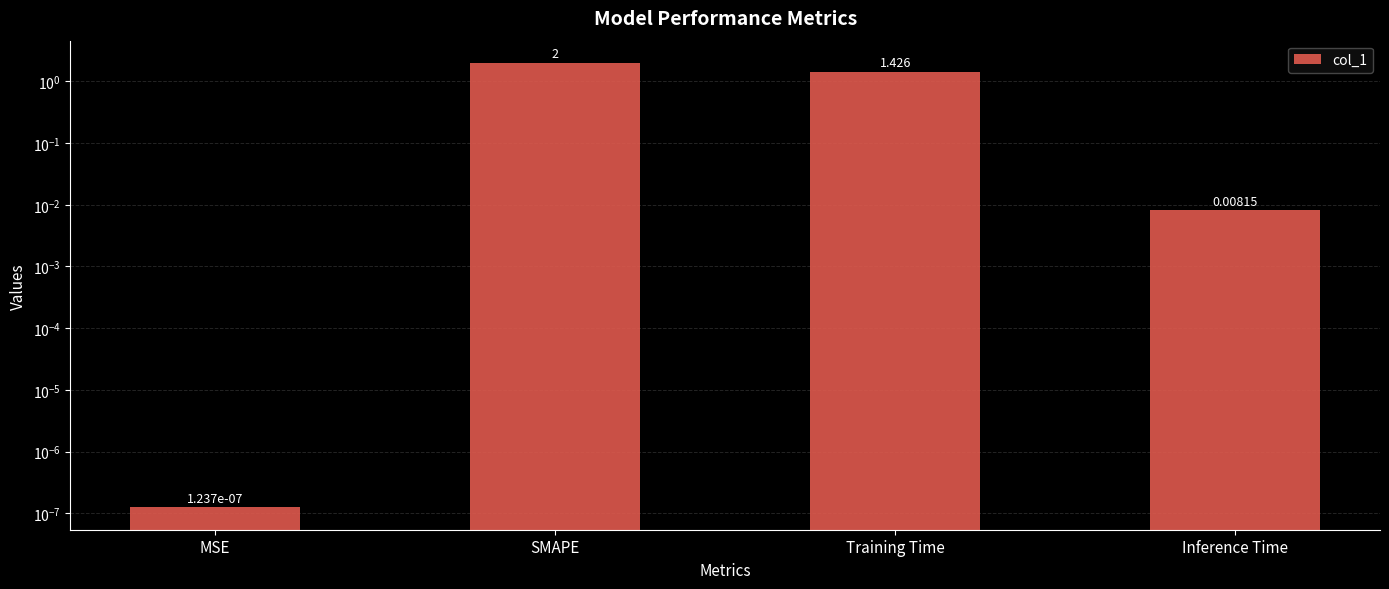

What is the maximum value shown in the chart?

2.0